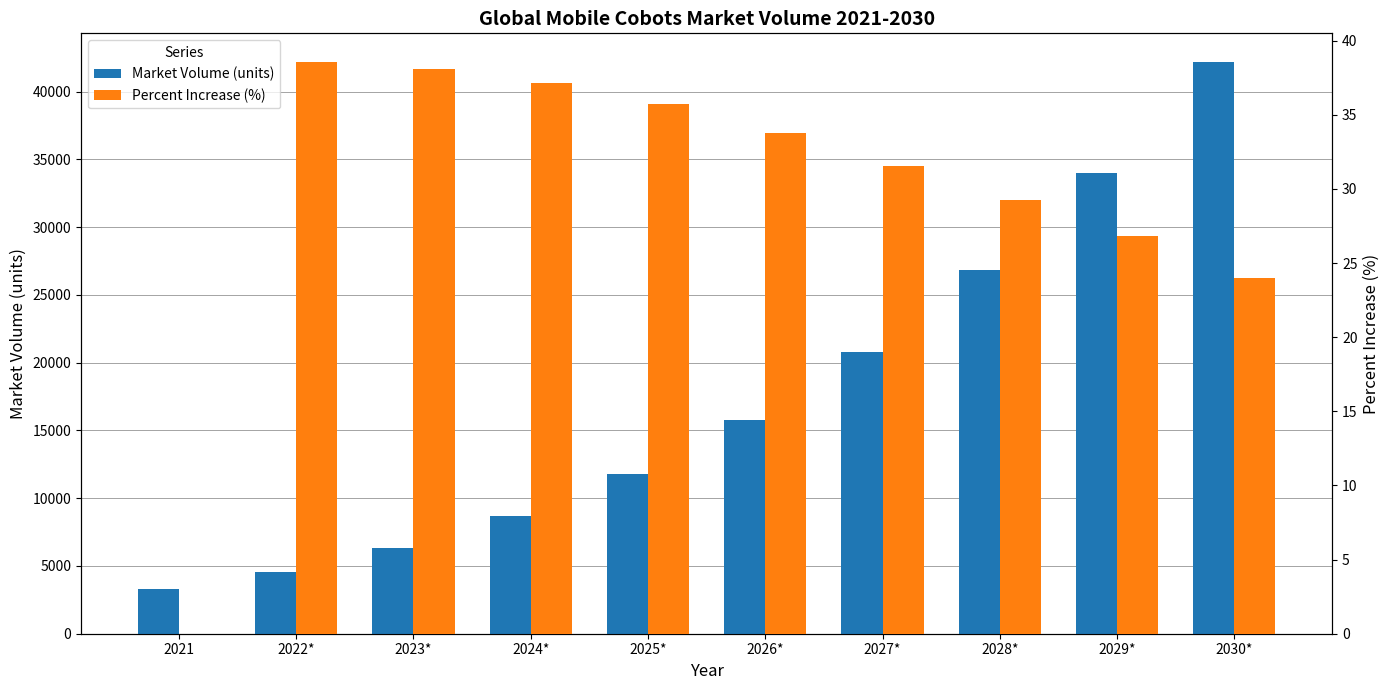

Reading left to right, list all the values displayed in this chart.

Market Volume (units): 3311.0	4588.0	6335.0	8689.0	11793.0	15778.0	20758.0	26828.0	34023.0	42184.0
Percent Increase (%): 0.0	38.6	38.1	37.2	35.7	33.8	31.6	29.2	26.8	24.0